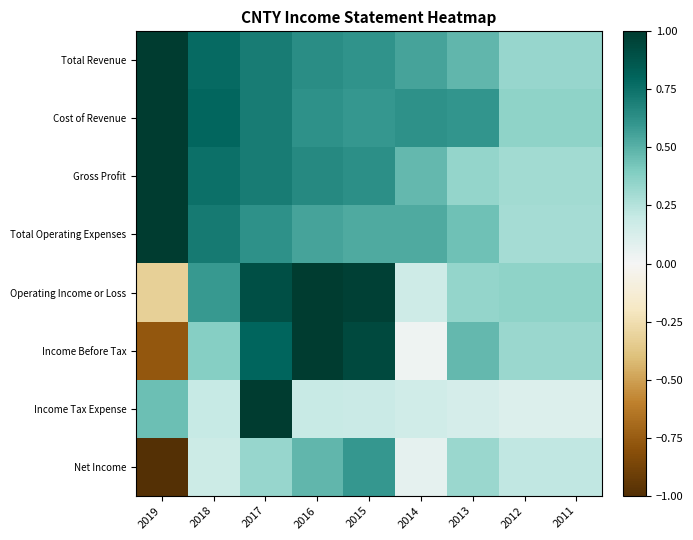

How many categories are shown in the chart?

9